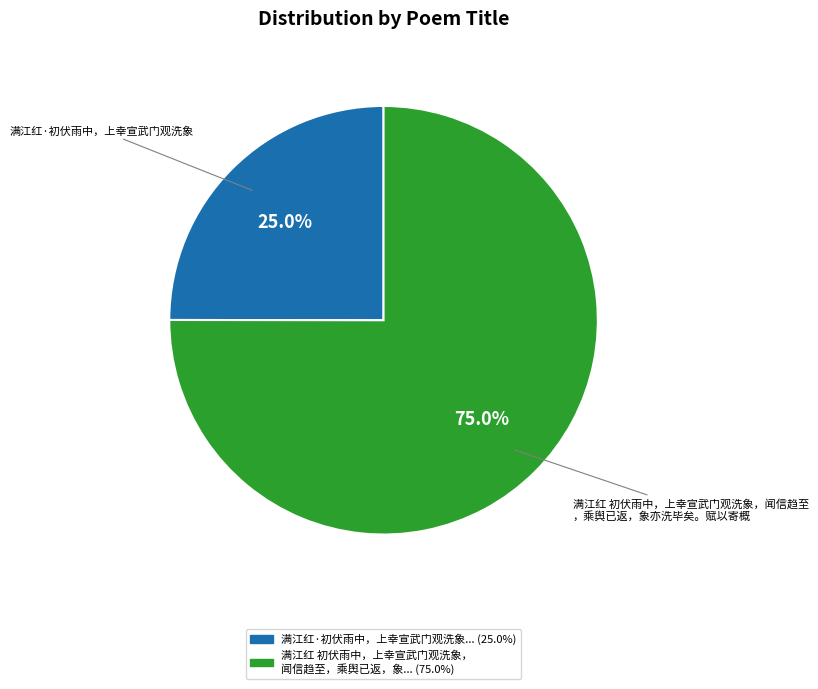

Is there a majority slice in this chart?

Yes